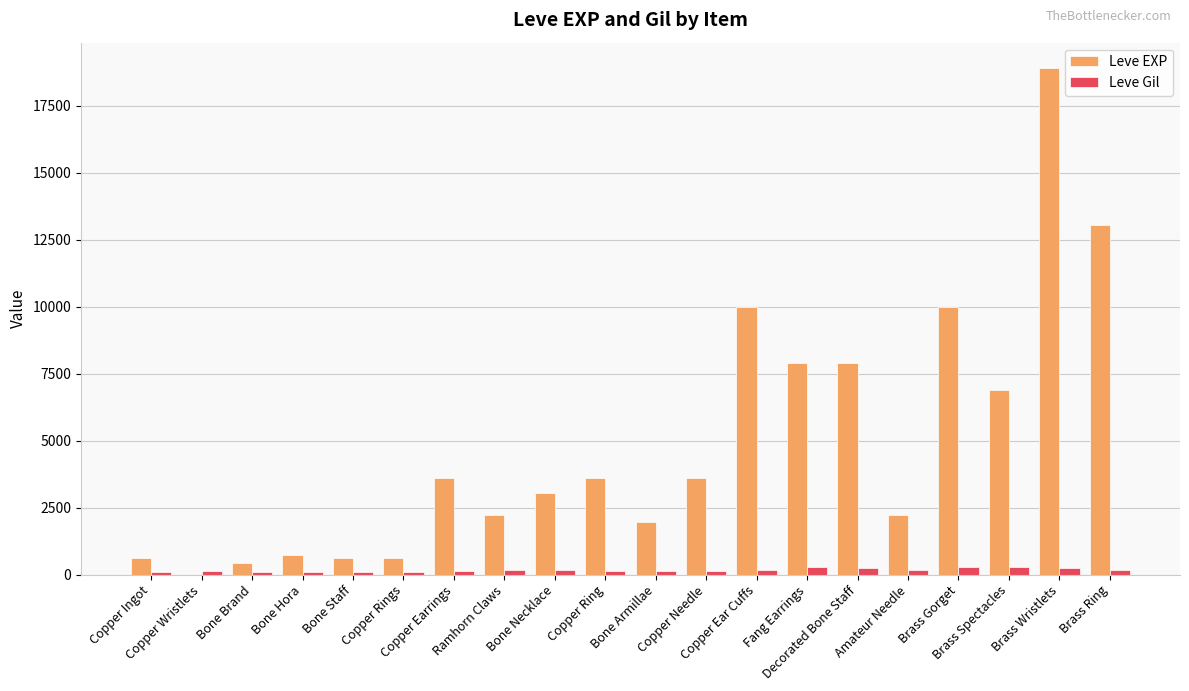

What is the spread (max minus min) of values at Amateur Needle?

2062